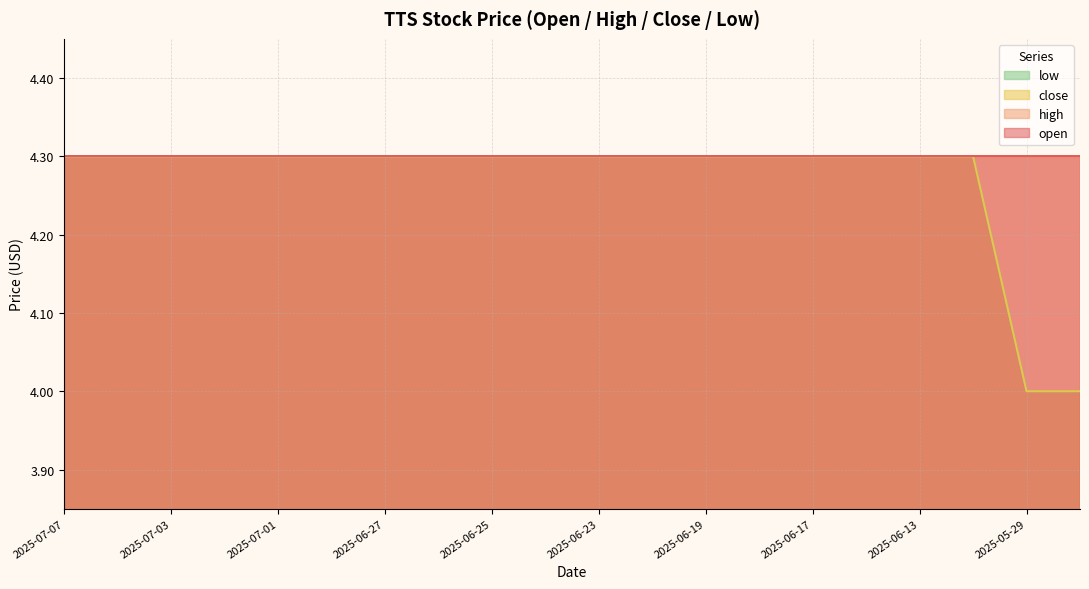

Count the low values in the range 4 to 5.

20